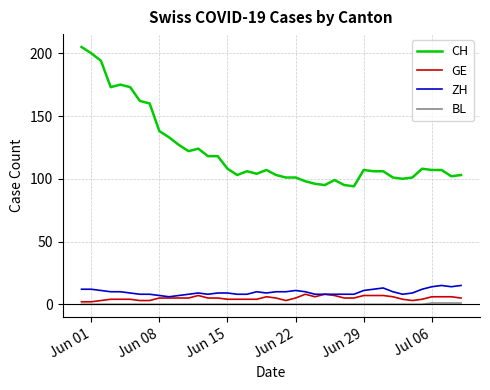

List the series in order of their peak value, highest first.

CH, ZH, GE, BL